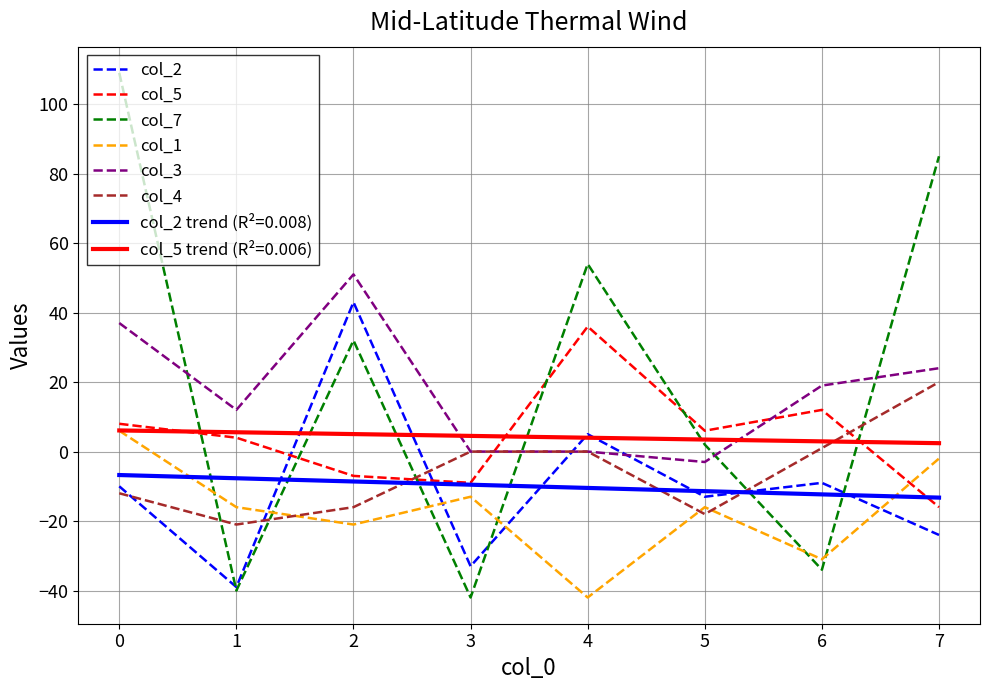

What is the difference between the col_7 values at 4 and 0?

55.0